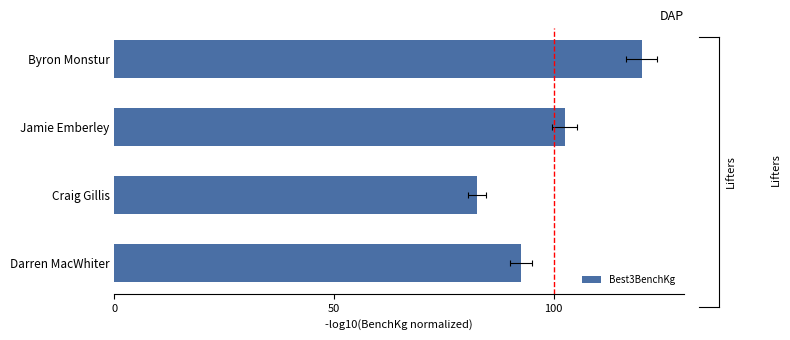

What position from the right is Darren MacWhiter?

1